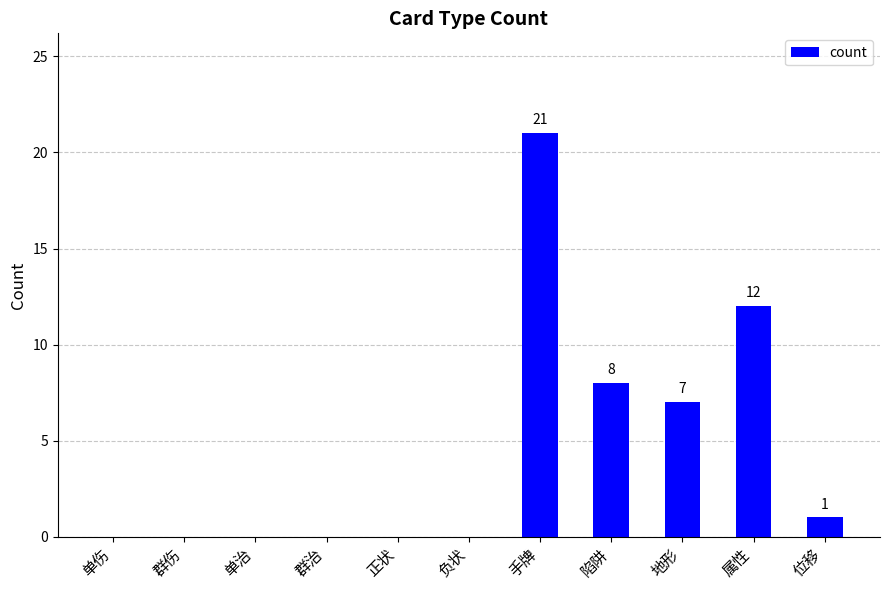

Is it true that the value at 单伤 is 0?

True